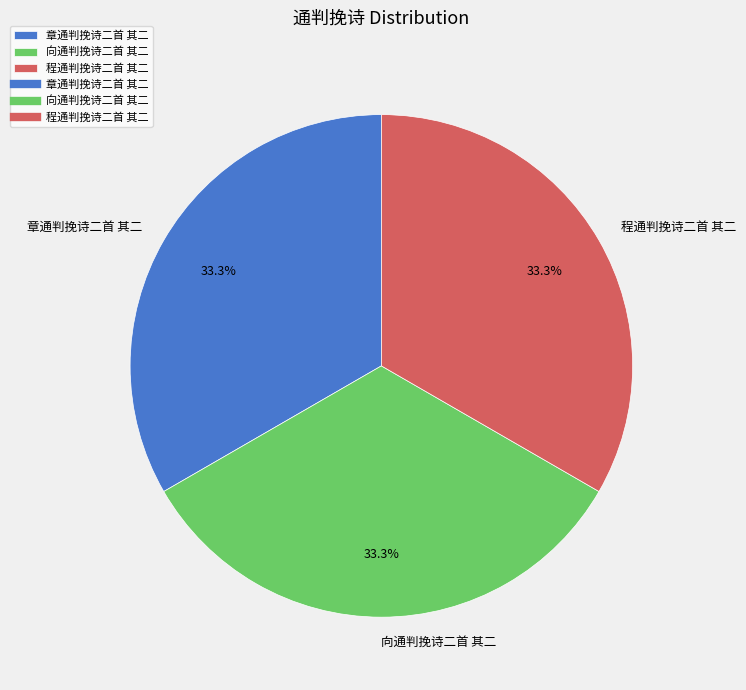

What percentage is the 向通判挽诗二首 其二 slice, to the nearest percent?

33%